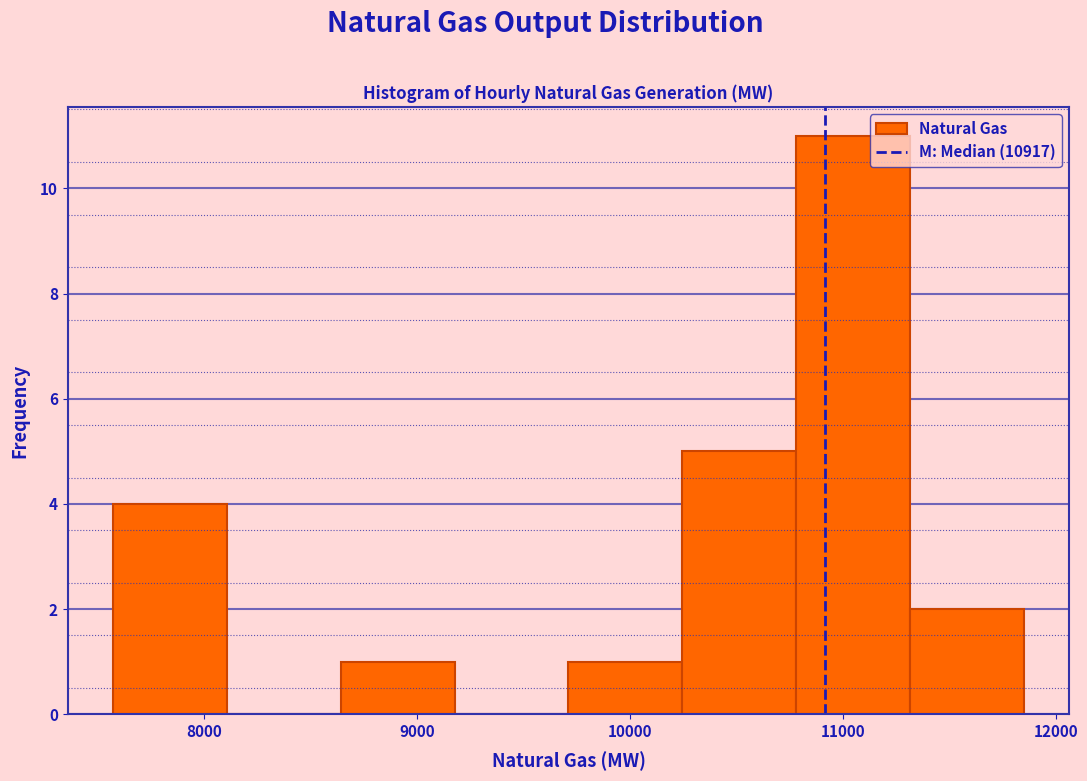

Reading left to right, transcribe this chart: for each bar, give the range it covers on the x-axis and its height. Neither the bar edges nor the heights are printed on the chart, so give them approximately, as read against the axes.

7600 to 8100: 4
8100 to 8600: 0
8600 to 9200: 1
9200 to 9700: 0
9700 to 10200: 1
10200 to 10800: 5
10800 to 11300: 11
11300 to 11800: 2